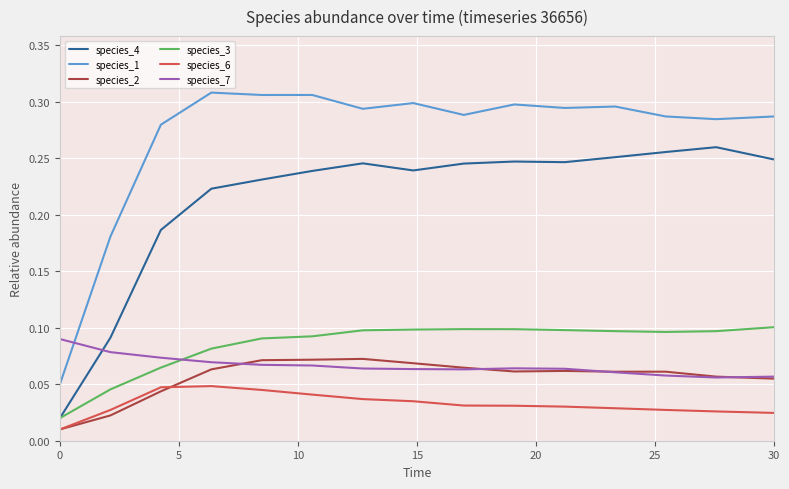

Which series has the largest total across all categories?

species_1